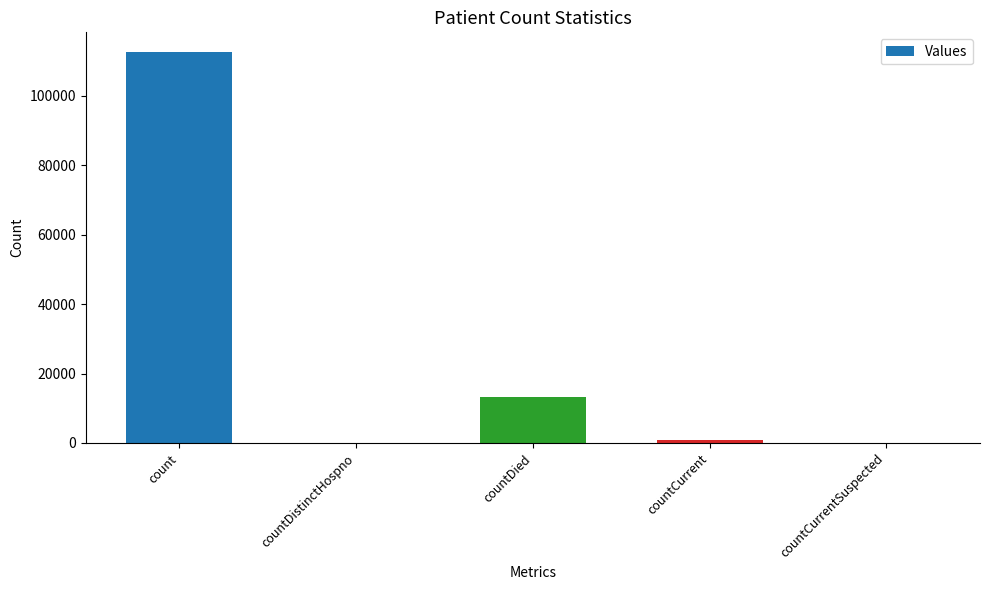

Between countDied and countDistinctHospno, which is larger?

countDied